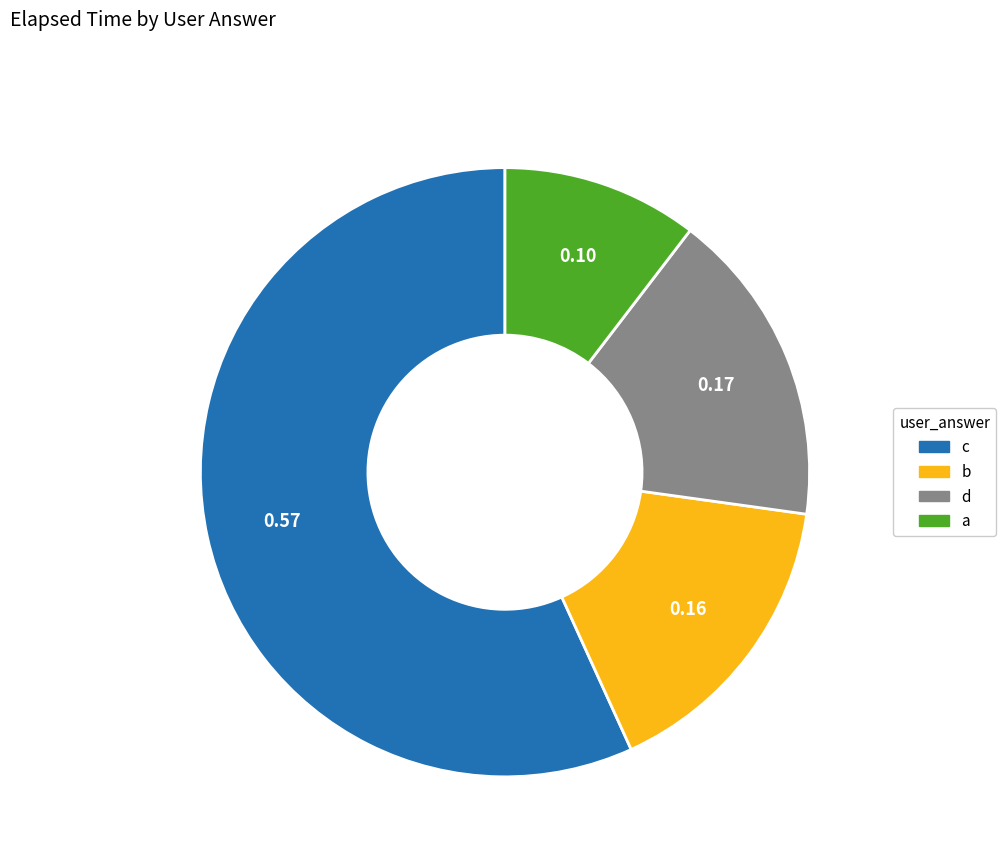

How many segments does this pie chart have?

4